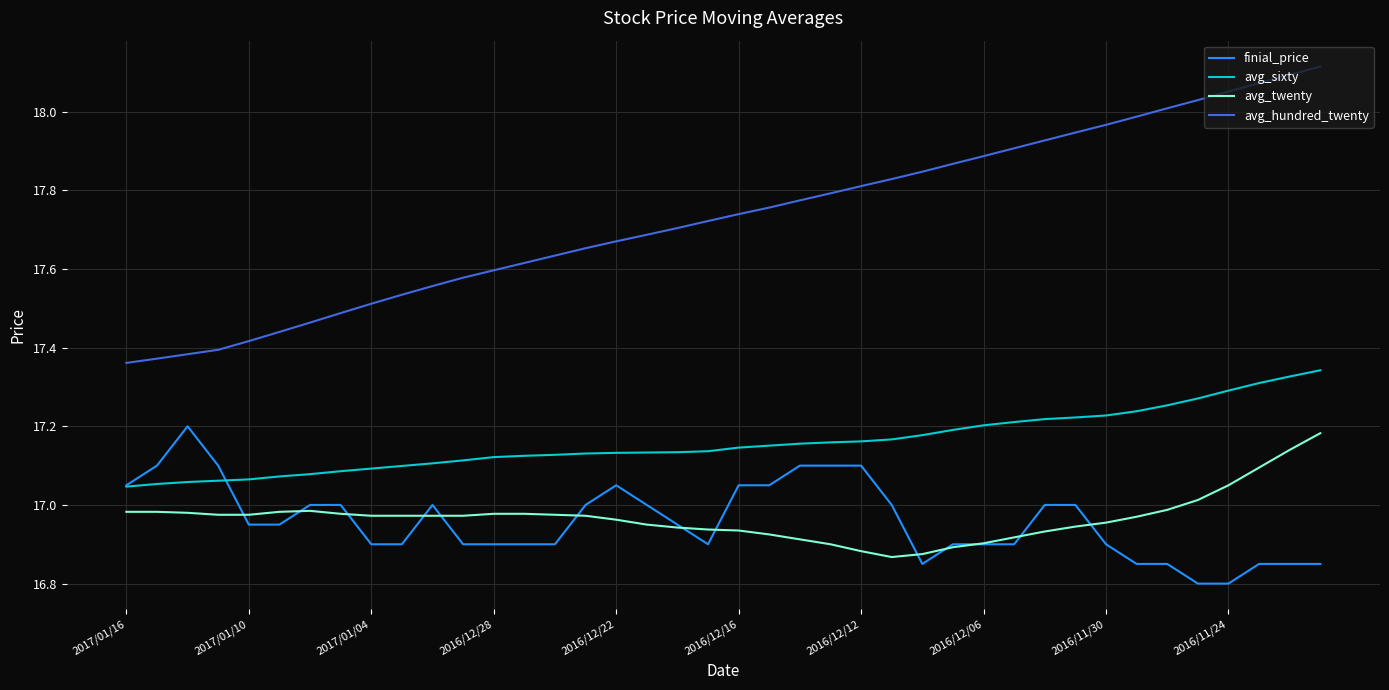

What is the minimum value shown in the chart?

16.8